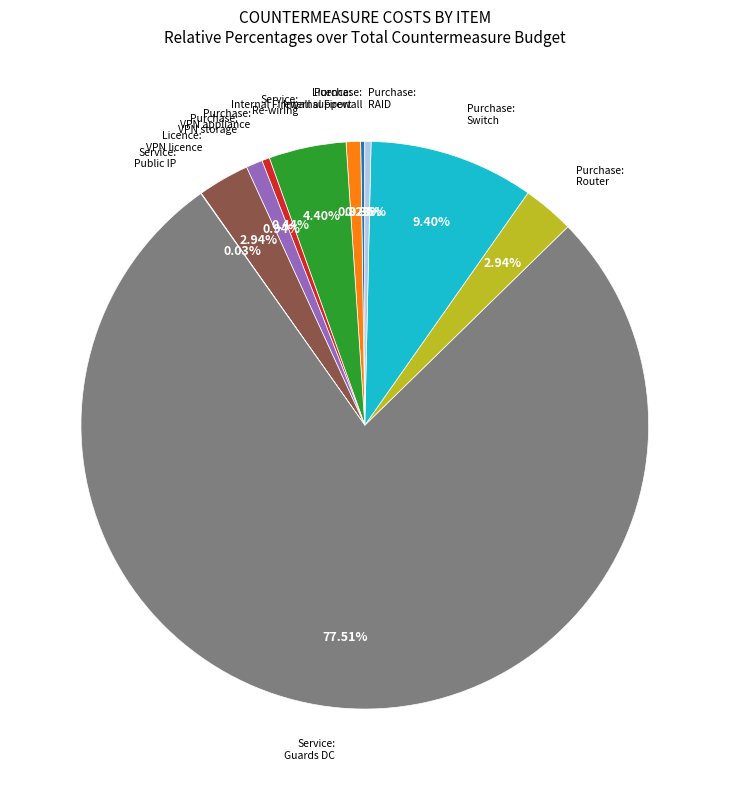

Is there a majority slice in this chart?

Yes